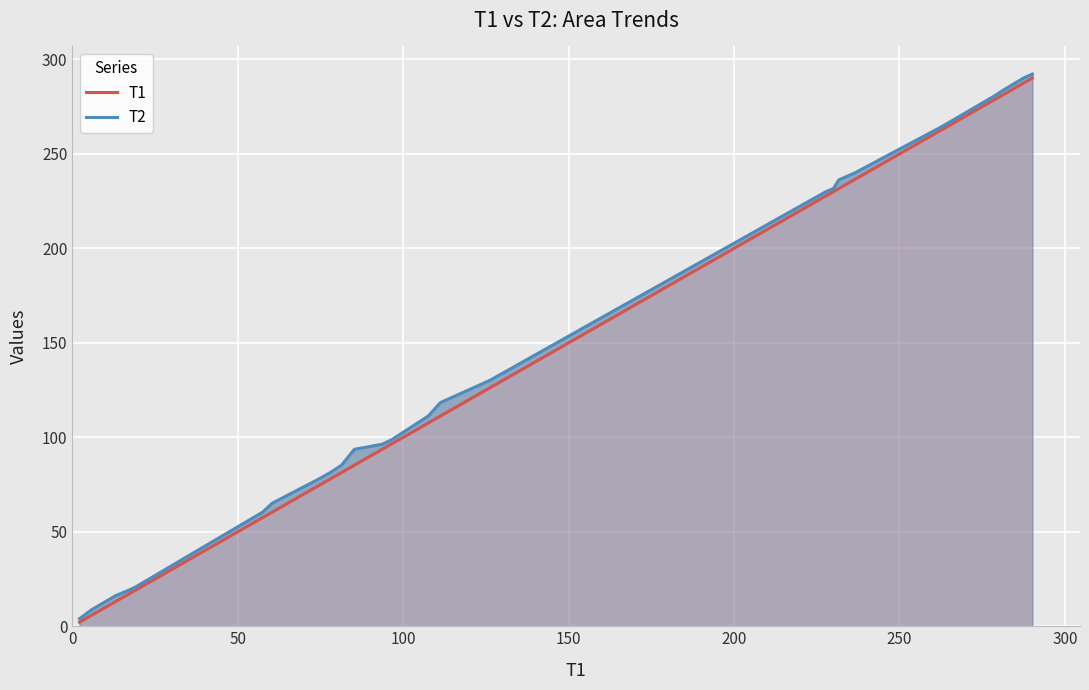

True or false: T2 and T1 intersect in this chart.

False